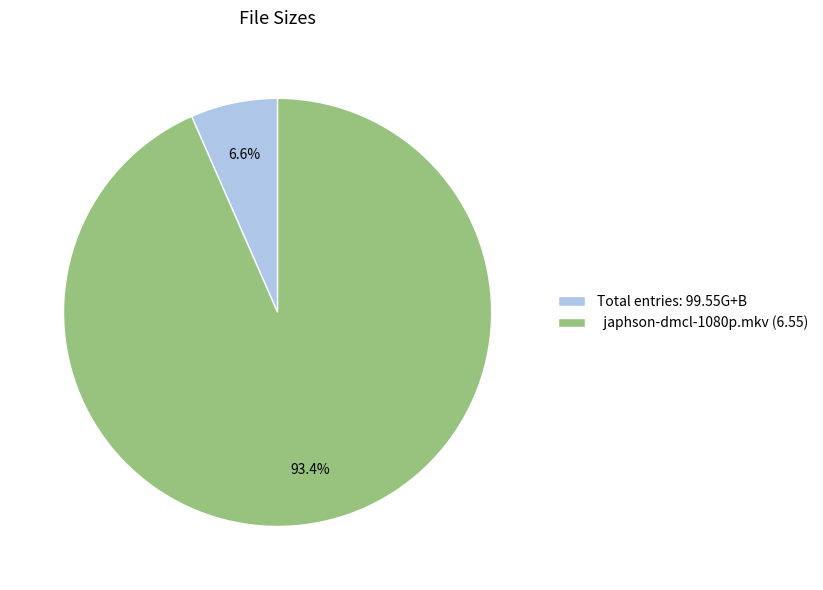

Which slice is the largest?

japhson-dmcl-1080p.mkv (6.55)